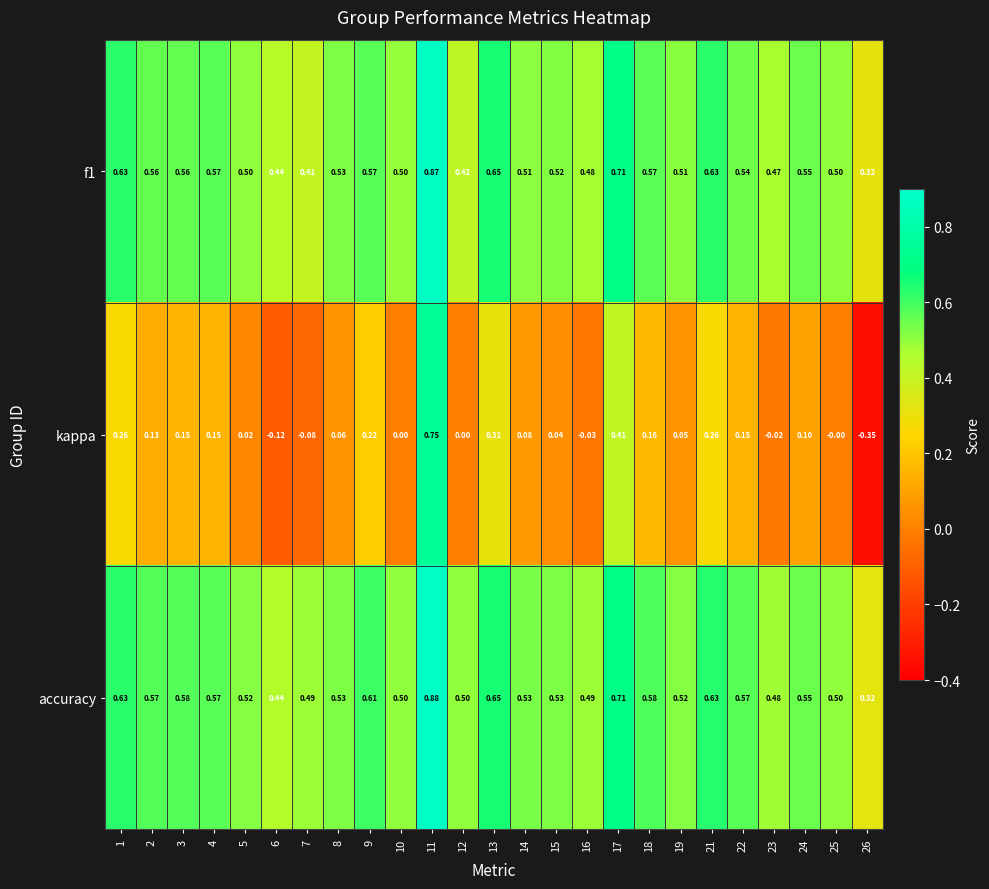

Count the number of data series in this chart.

3